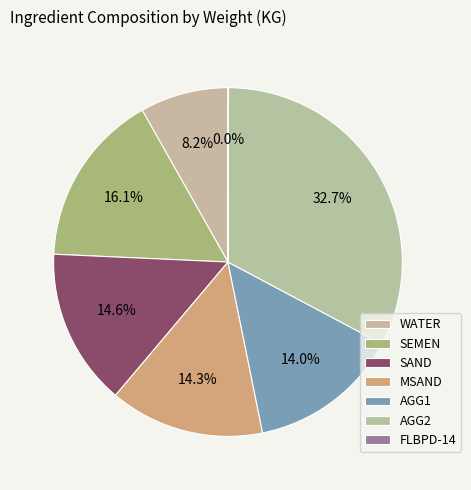

Is there a majority slice in this chart?

No